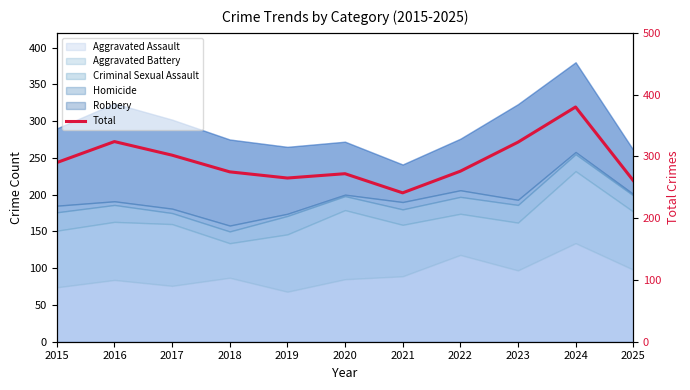

What is the greatest value displayed?

380